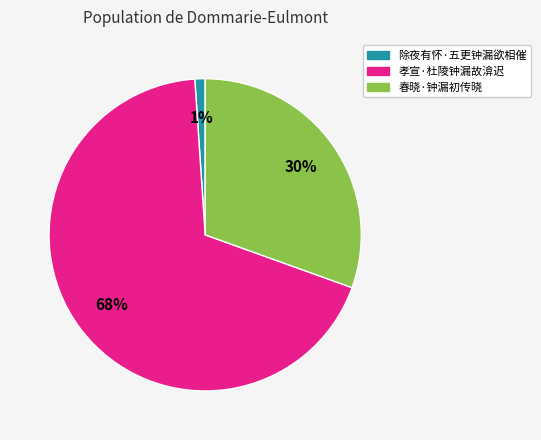

Which category has the smallest portion of the pie?

除夜有怀·五更钟漏欲相催